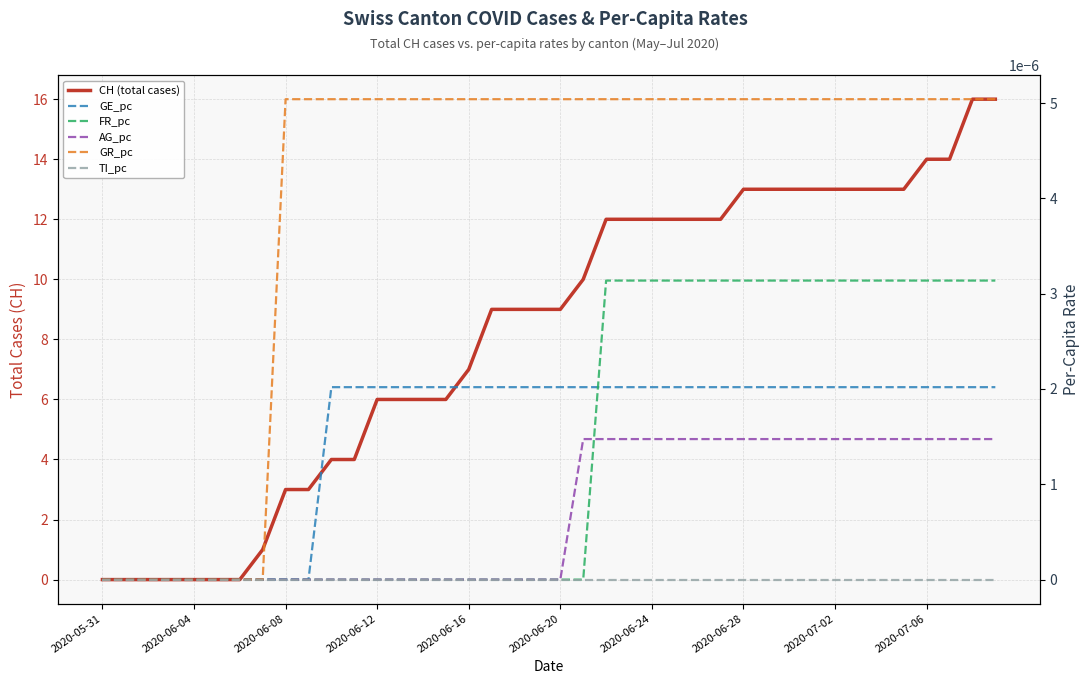

Between 12 and 21, which series saw the biggest shift?

CH (total cases)